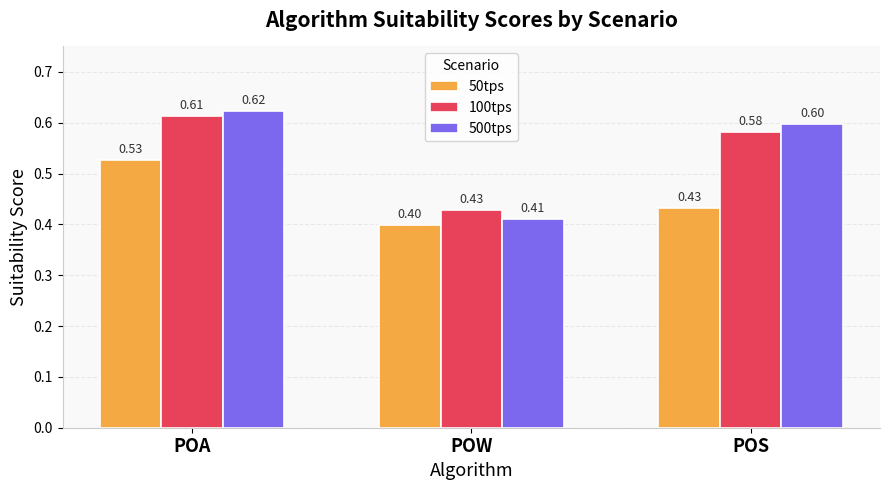

What is the difference between the highest and lowest values at POA?

0.1